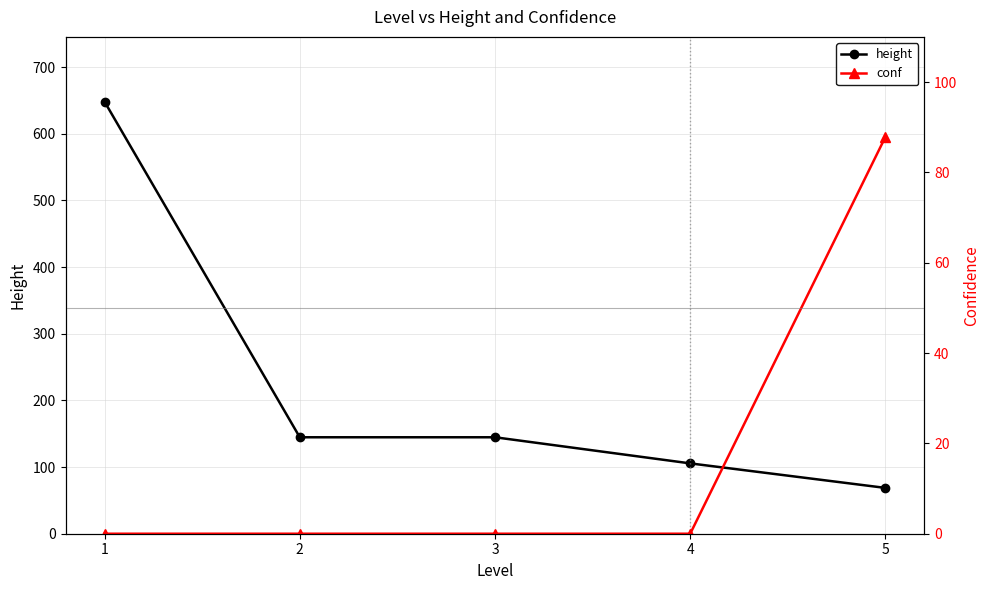

What is the difference between the second highest and minimum values in the height series?

76.0